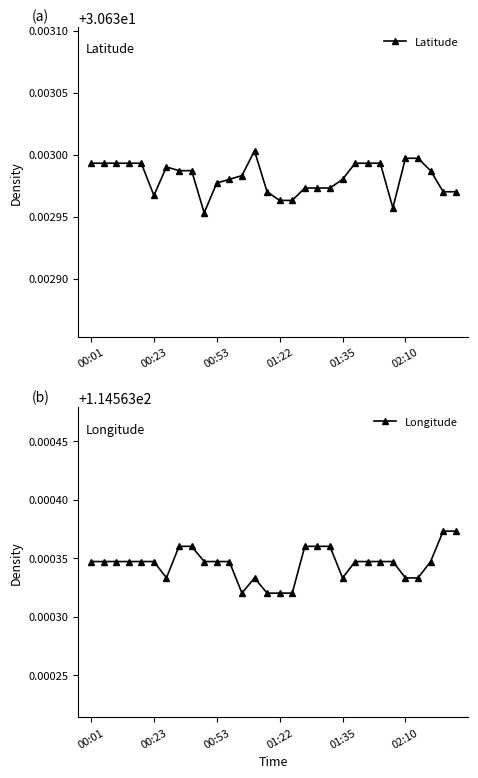

True or false: Latitude has more than 1 interior local peaks.

True